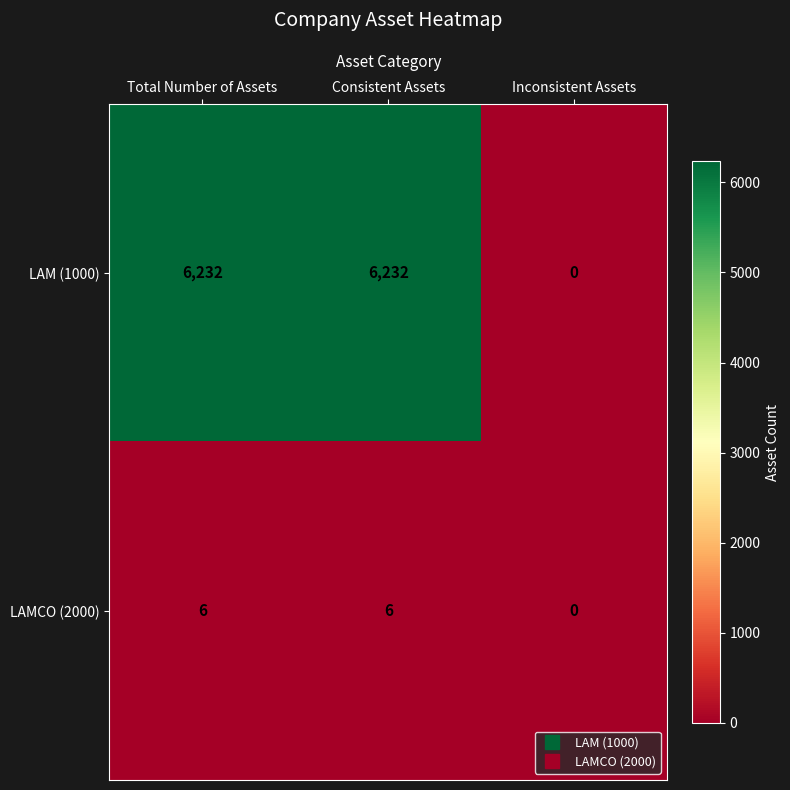

Rank the series at Total Number of Assets from highest to lowest value.

LAM (1000), LAMCO (2000)